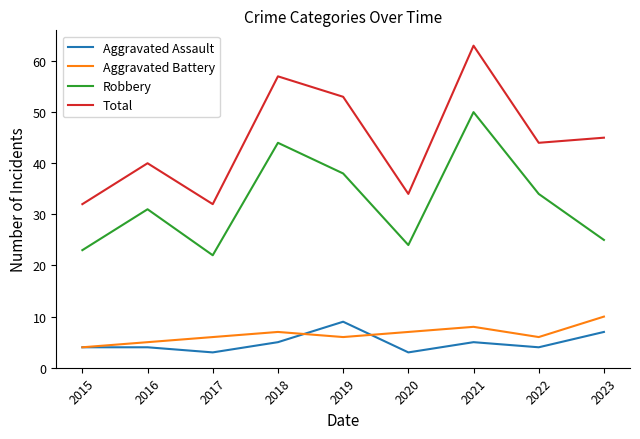

At which category is the sum across all series the highest?

2021